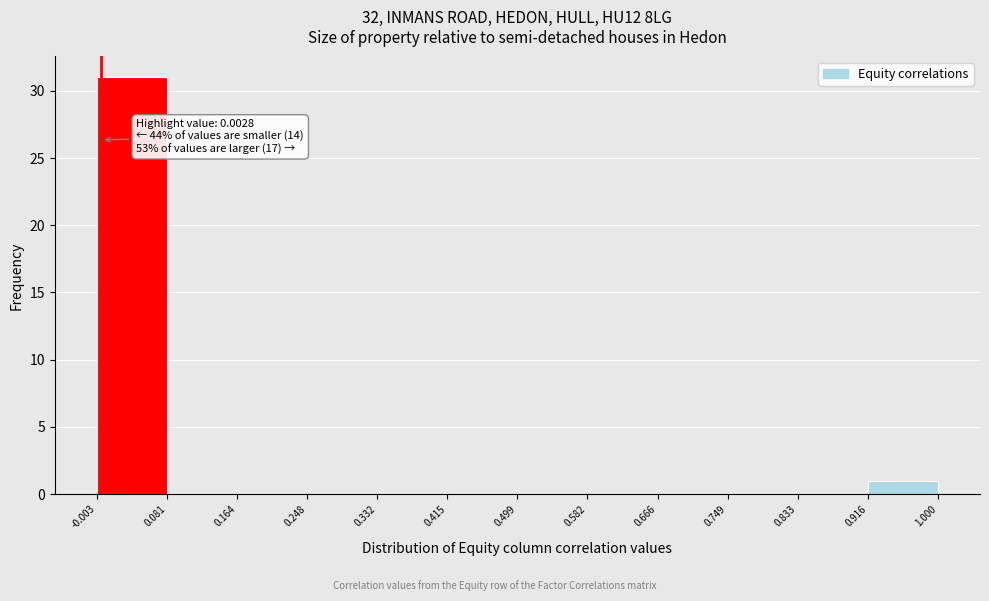

Over which range of the x-axis is the bar tallest?

-0.003 to 0.081